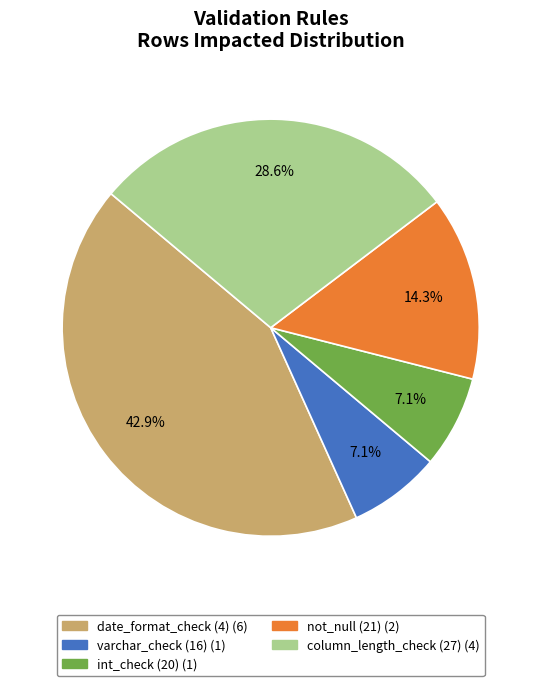

Between column_length_check (27) and date_format_check (4), which is larger?

date_format_check (4)